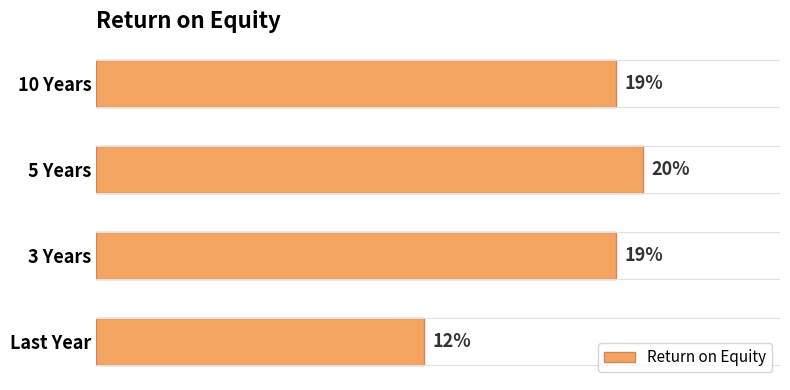

Which category has the highest value across all series?

5 Years